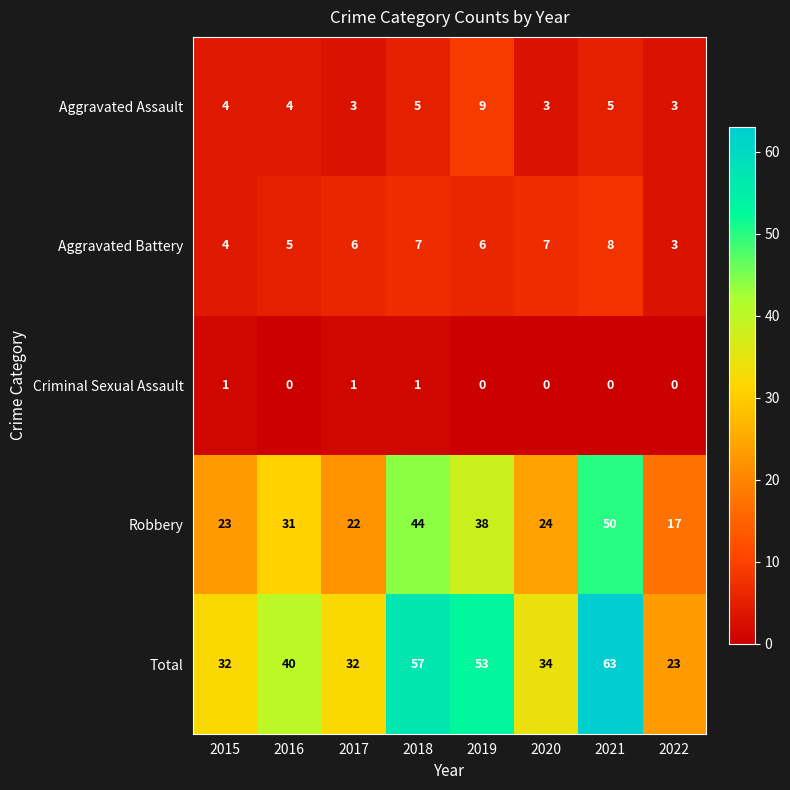

The value of Total at 2015 is 32. True or false?

True